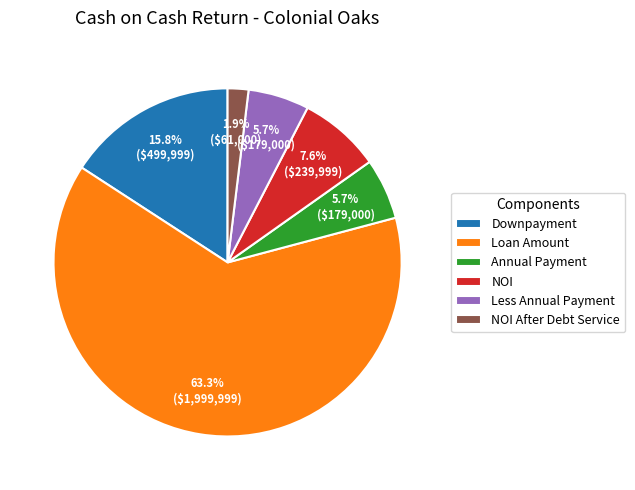

The Less Annual Payment slice represents 6% of the pie. True or false?

True